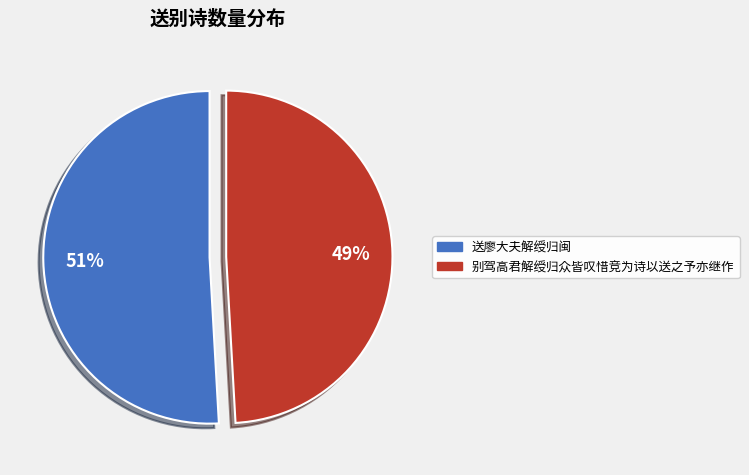

What is the smallest slice in the pie chart?

别驾高君解绶归众皆叹惜竞为诗以送之予亦继作